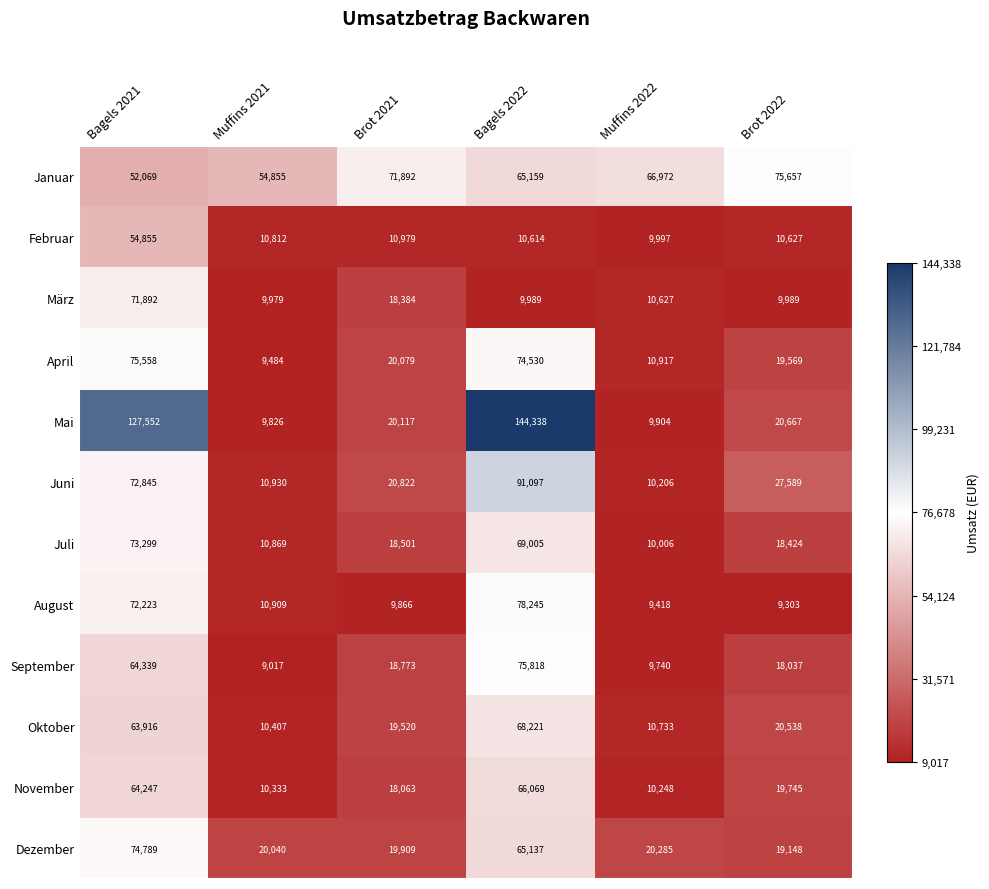

How many distinct data groups are displayed?

12